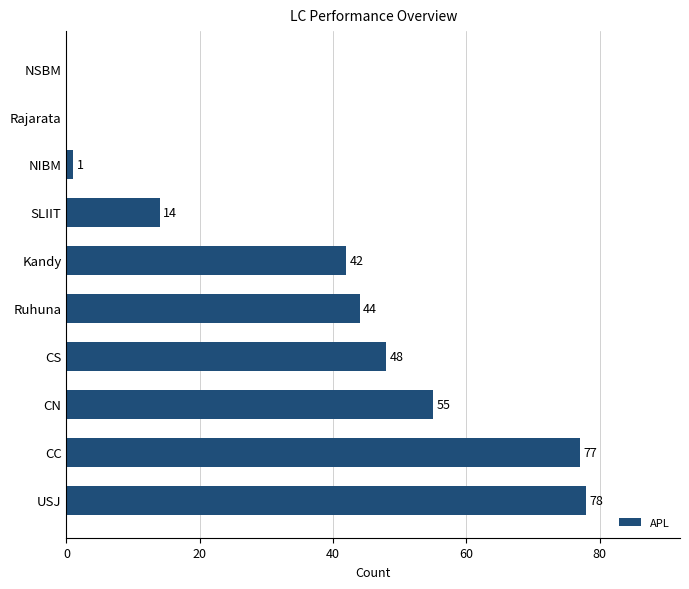

What is the maximum value shown in the chart?

78